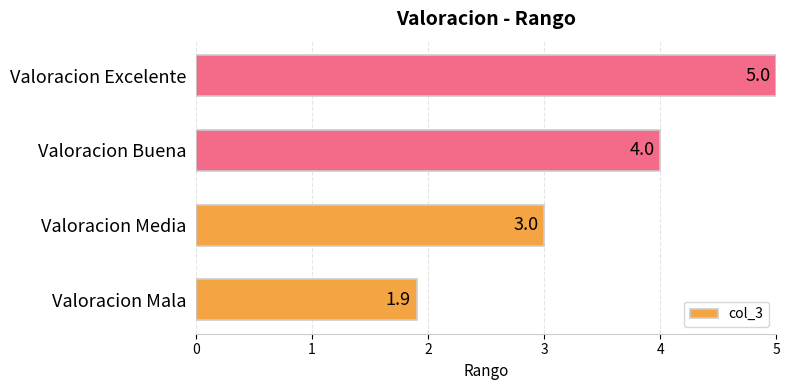

Reading bottom to top, what are all the values shown in this chart?

1.9	3.0	4.0	5.0